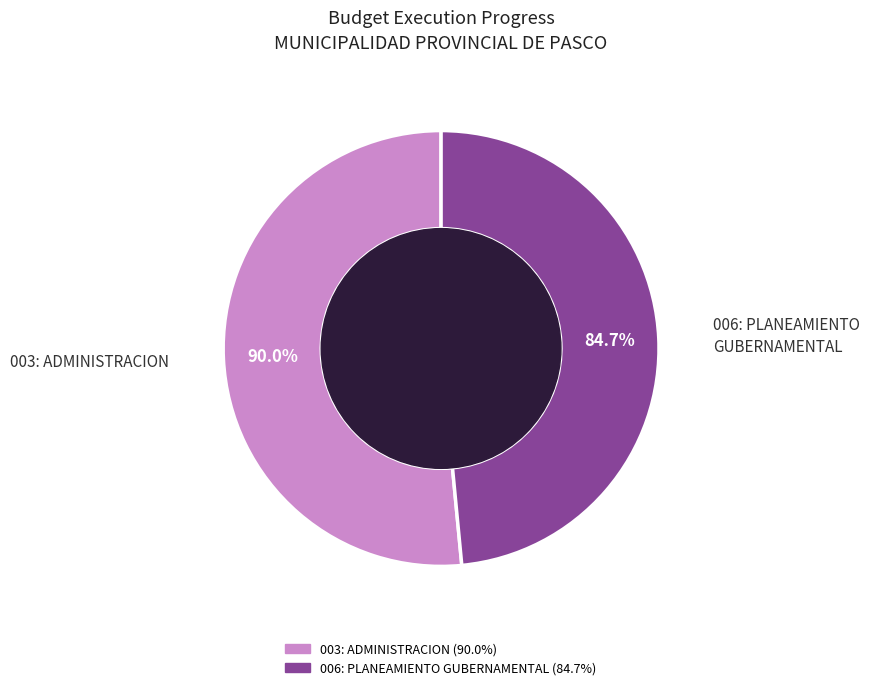

Is it true that 003: ADMINISTRACION is 44% of the pie?

False